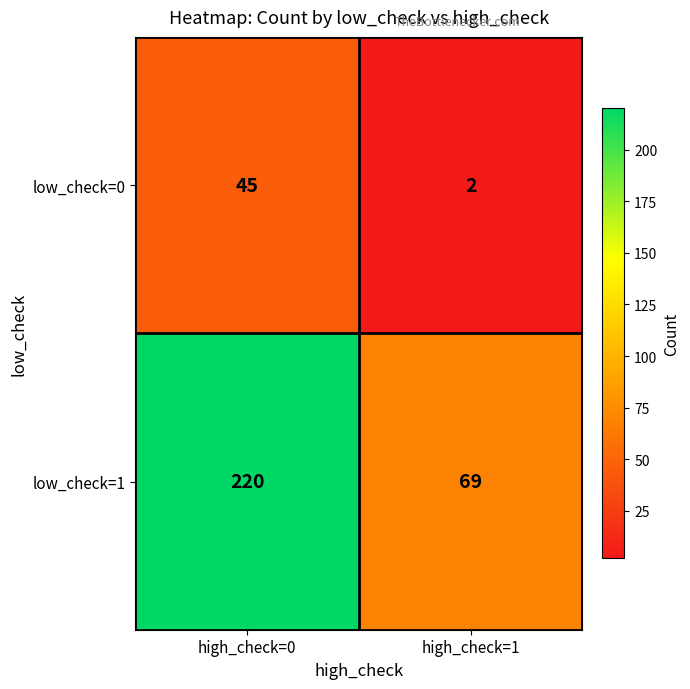

What is the sum of all low_check=0 values?

47